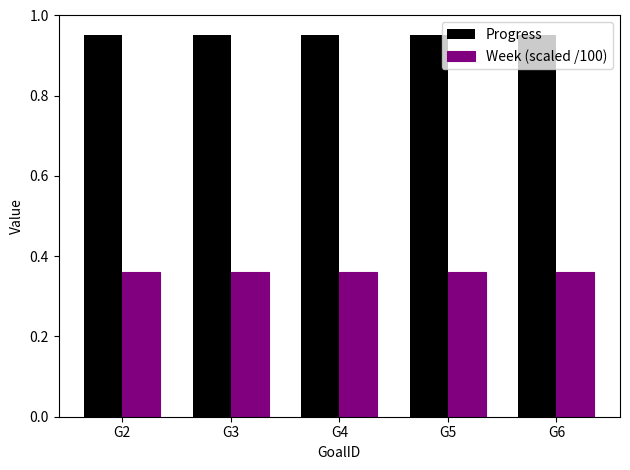

List the series in order of their peak value, lowest first.

Week (scaled /100), Progress